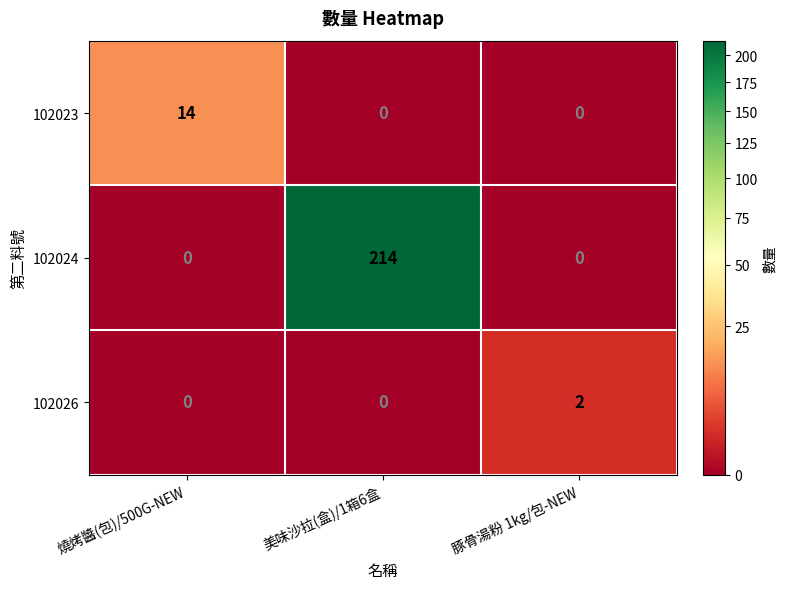

The value of 102024 at 豚骨湯粉 1kg/包-NEW is -120. True or false?

False